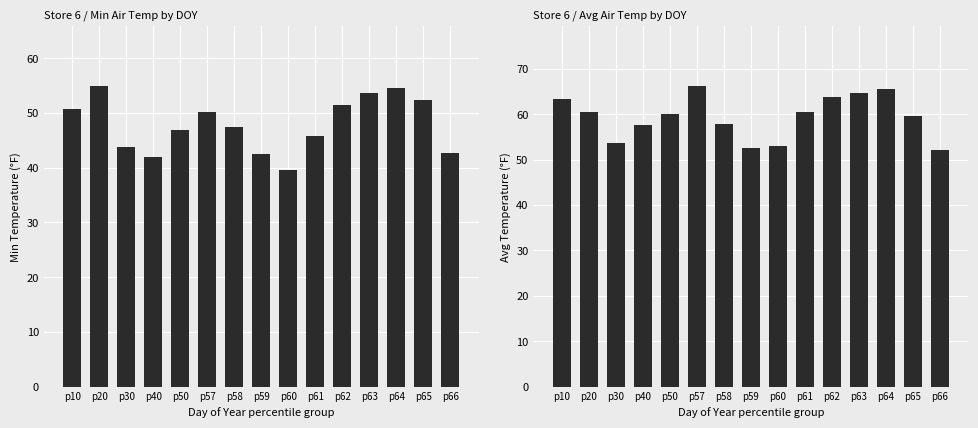

Rank the series by their maximum value, from highest to lowest.

AVG_TEMPERATURE_AIR_2M_F, MIN_TEMPERATURE_AIR_2M_F